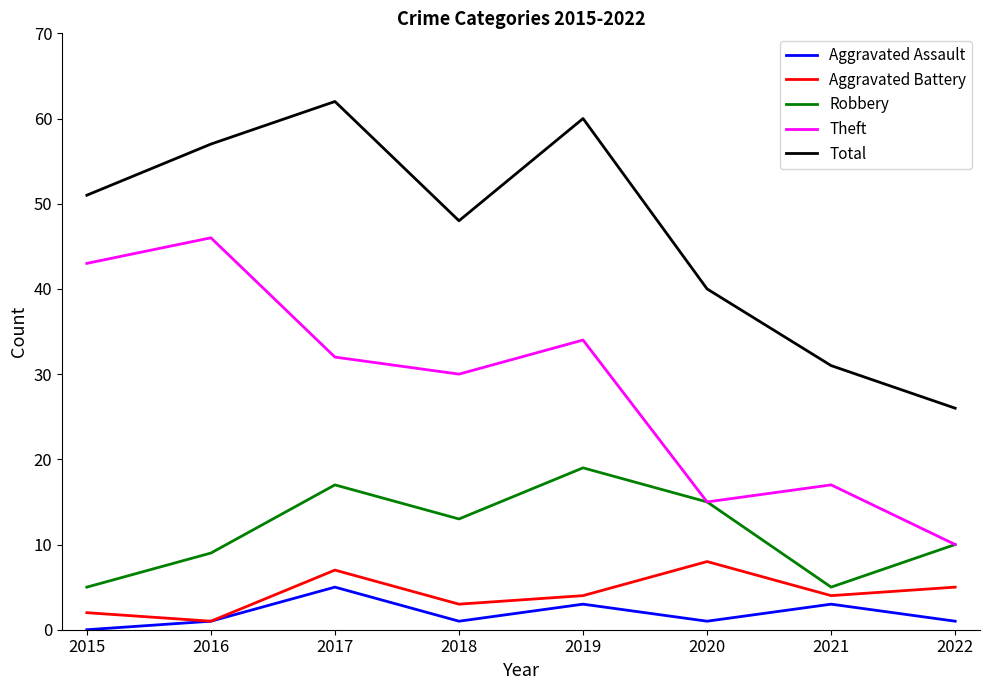

True or false: Robbery and Aggravated Battery intersect in this chart.

False